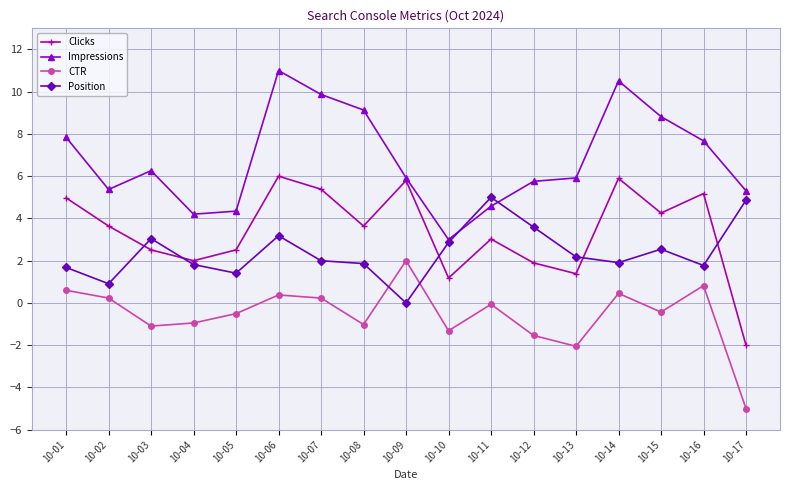

True or false: Position has a value of 4.8 at 10-06.

False